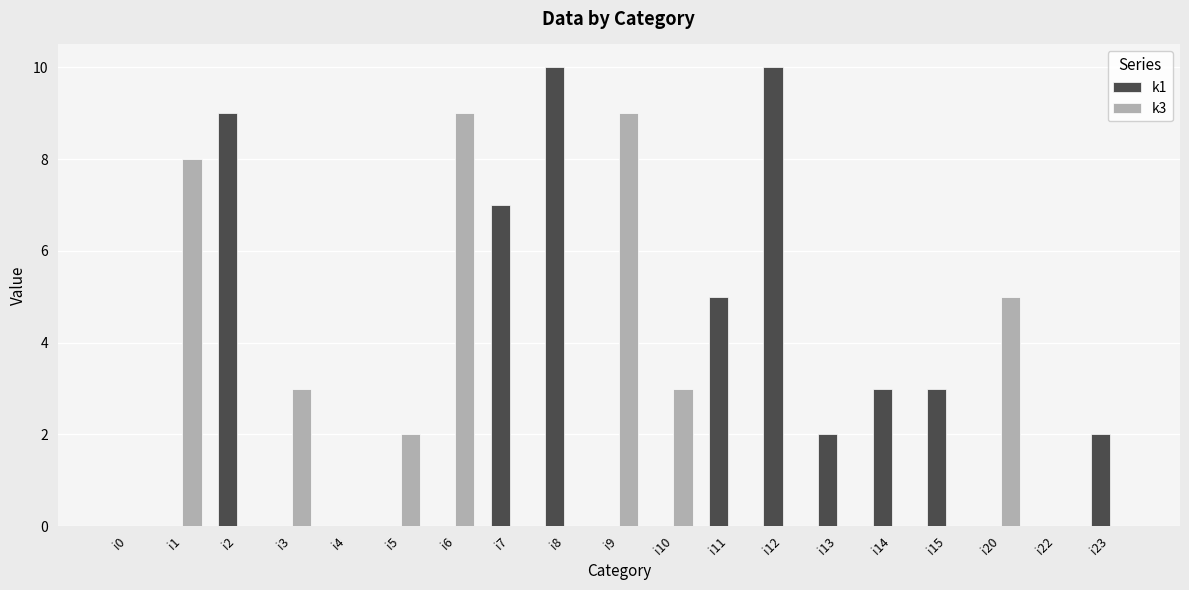

What is the sum of all k3 values?

39